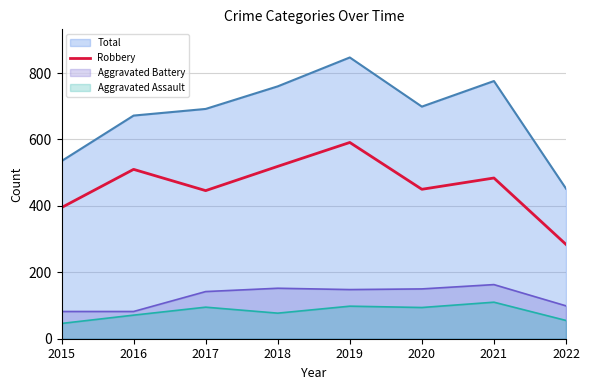

True or false: there are more than 0 points higher than both neighbors.

True